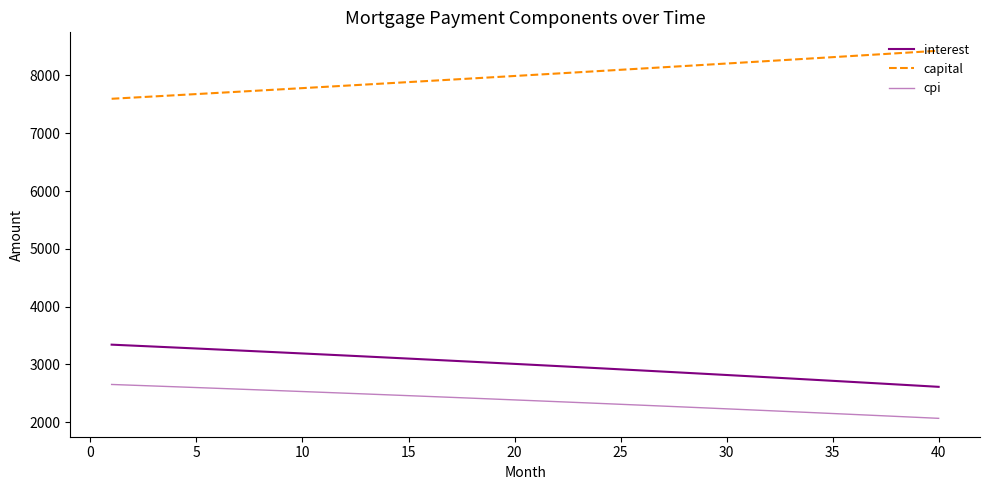

Does the chart display data point markers on the line(s)?

No